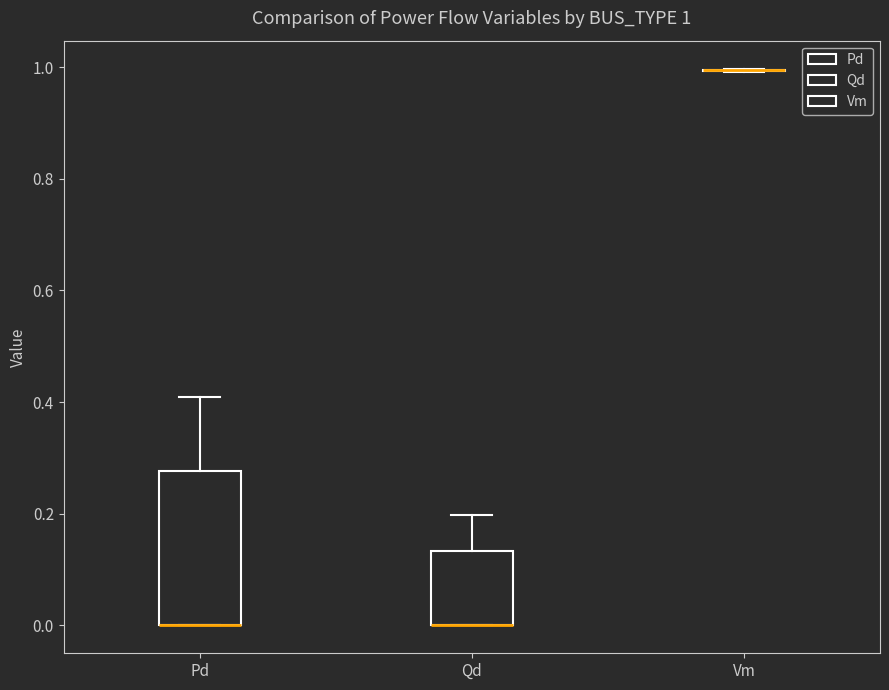

Comparing the boxes themselves (not the whiskers), which one is the tallest?

Pd